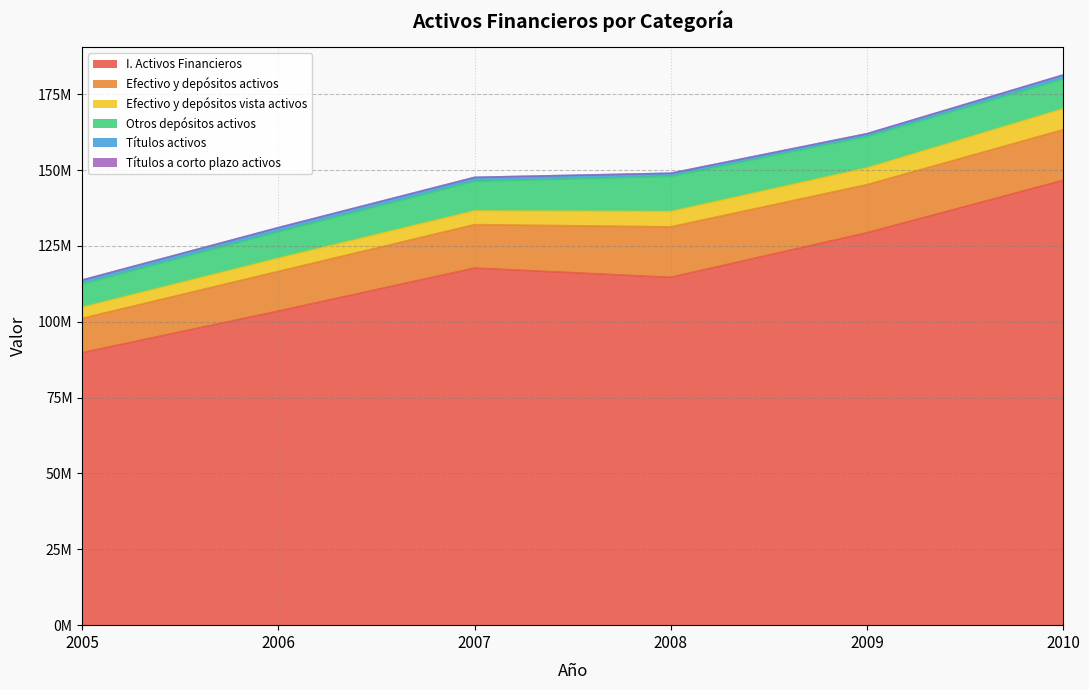

How many interior local peaks does the Efectivo y depósitos activos series have?

1